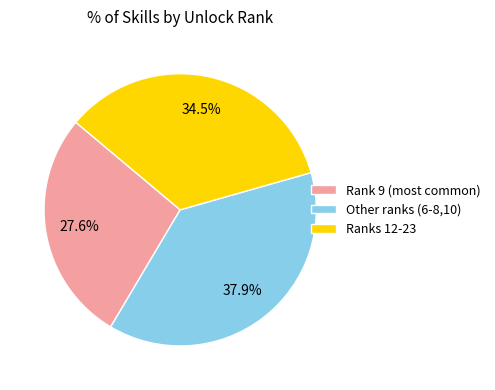

Which category has the biggest portion of the pie?

Other ranks (6-8,10)